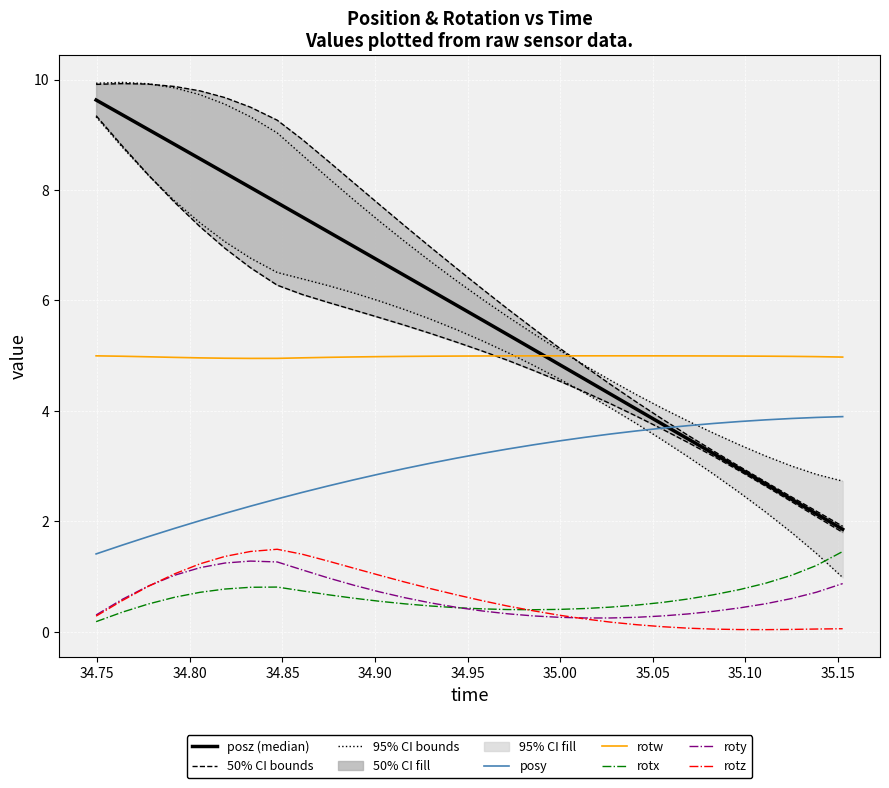

How many interior local valleys does the roty series have?

1